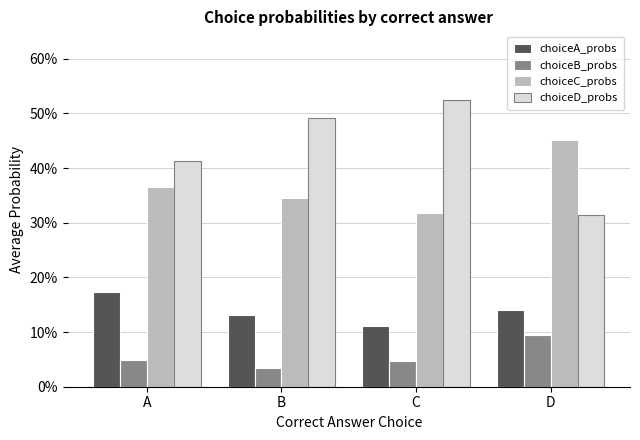

How many choiceB_probs values are between 0 and 1?

4